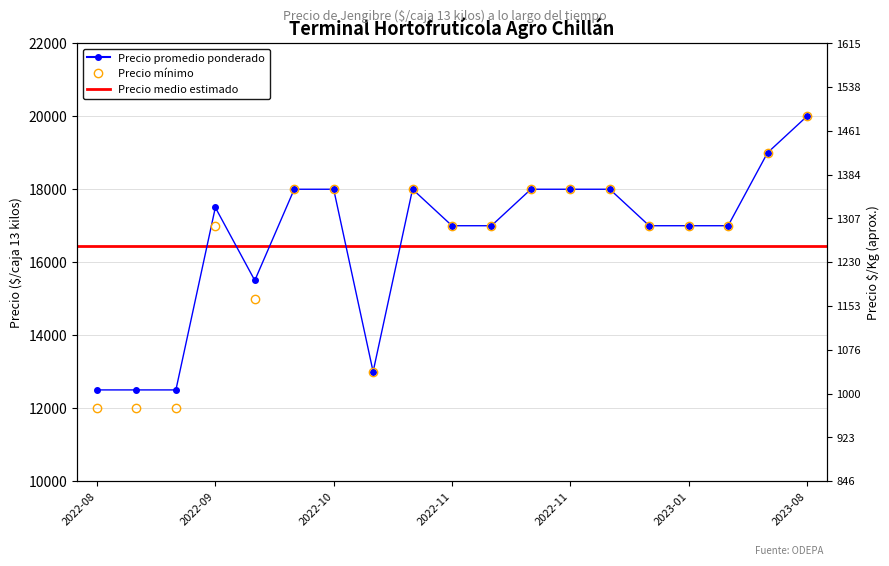

What is the maximum value shown in the chart?

20000